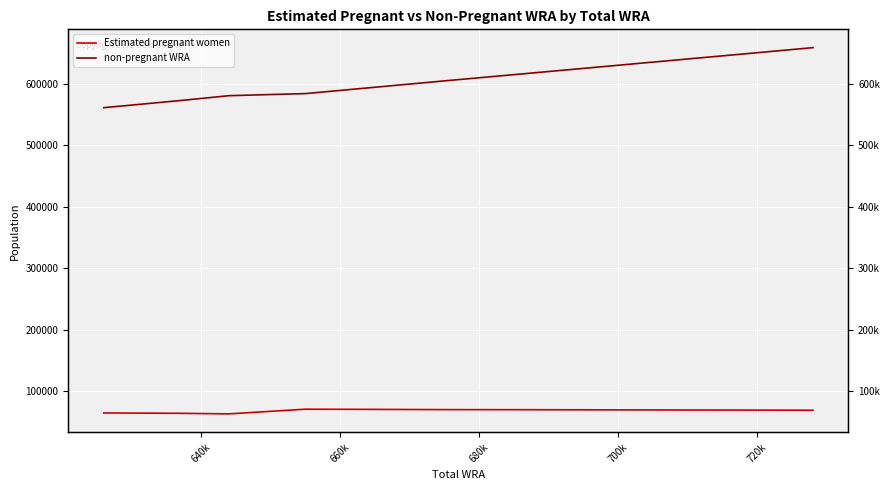

What is the spread (max minus min) of values at 640k?

508433.2